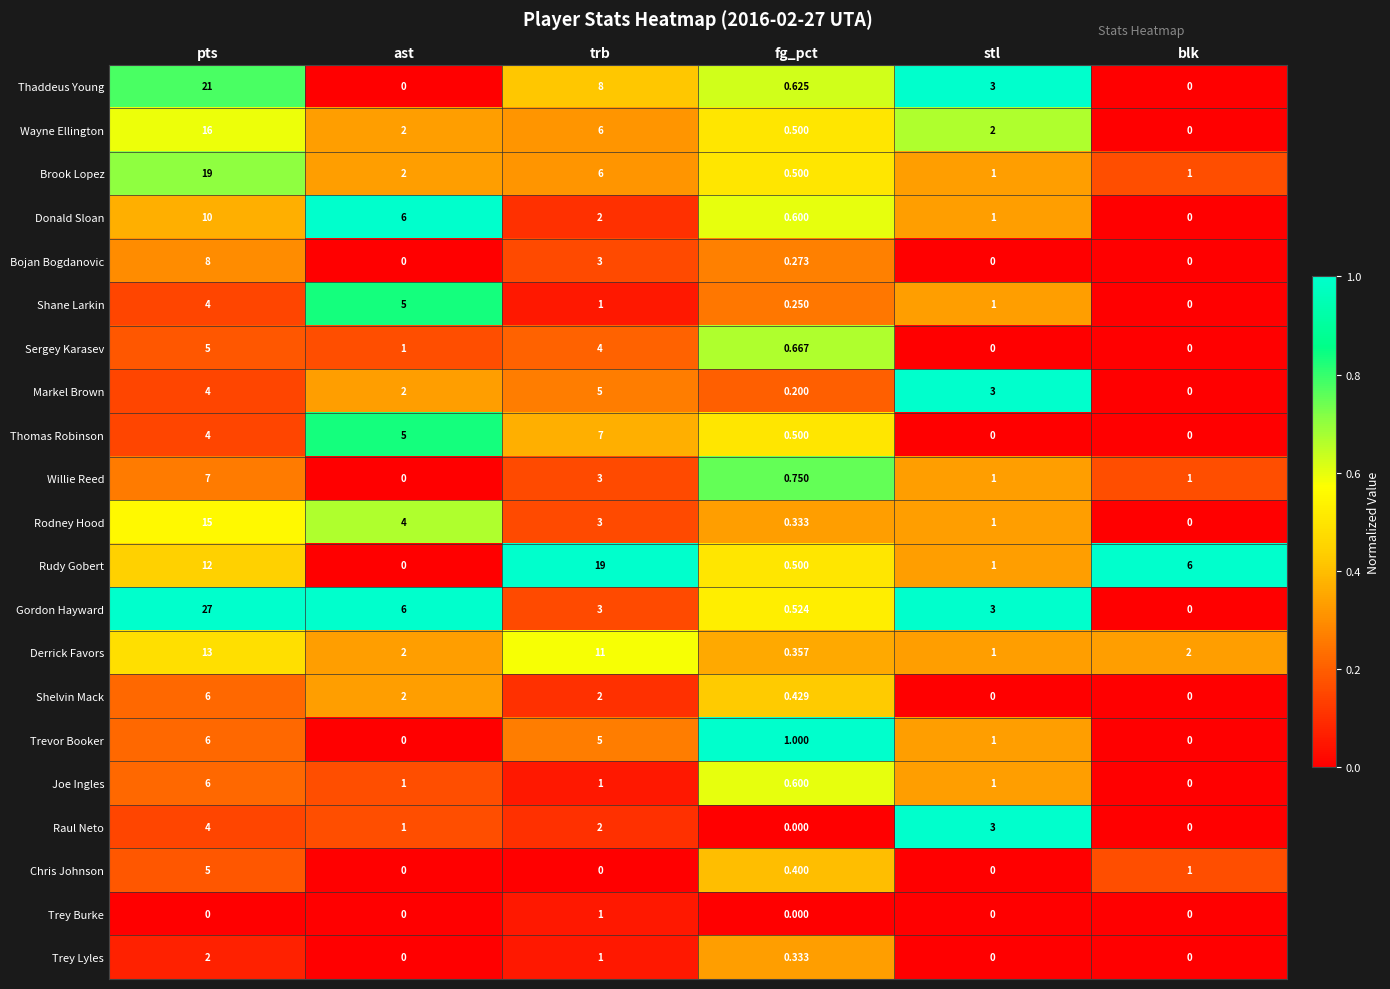

Which series has the largest total across all categories?

Gordon Hayward